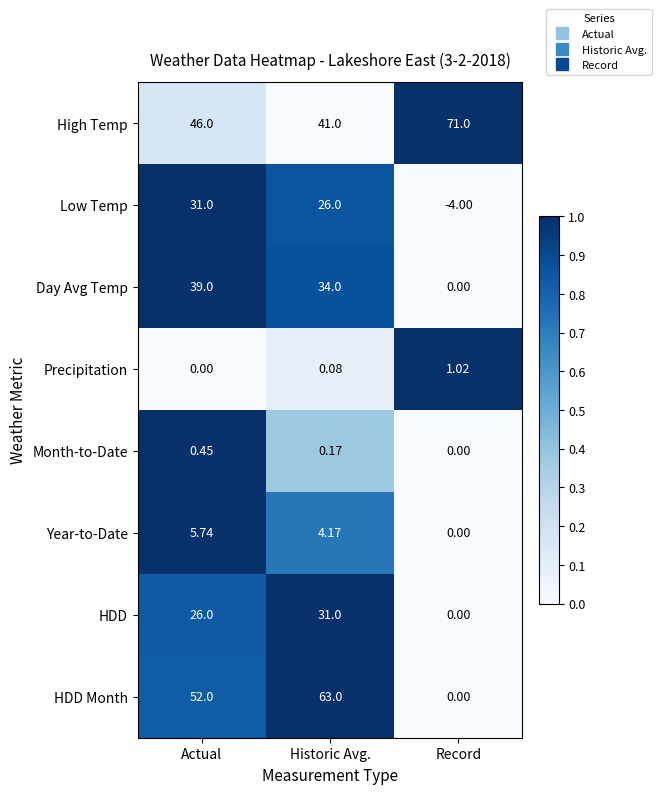

At which label does Day Avg Temp reach its minimum?

Record